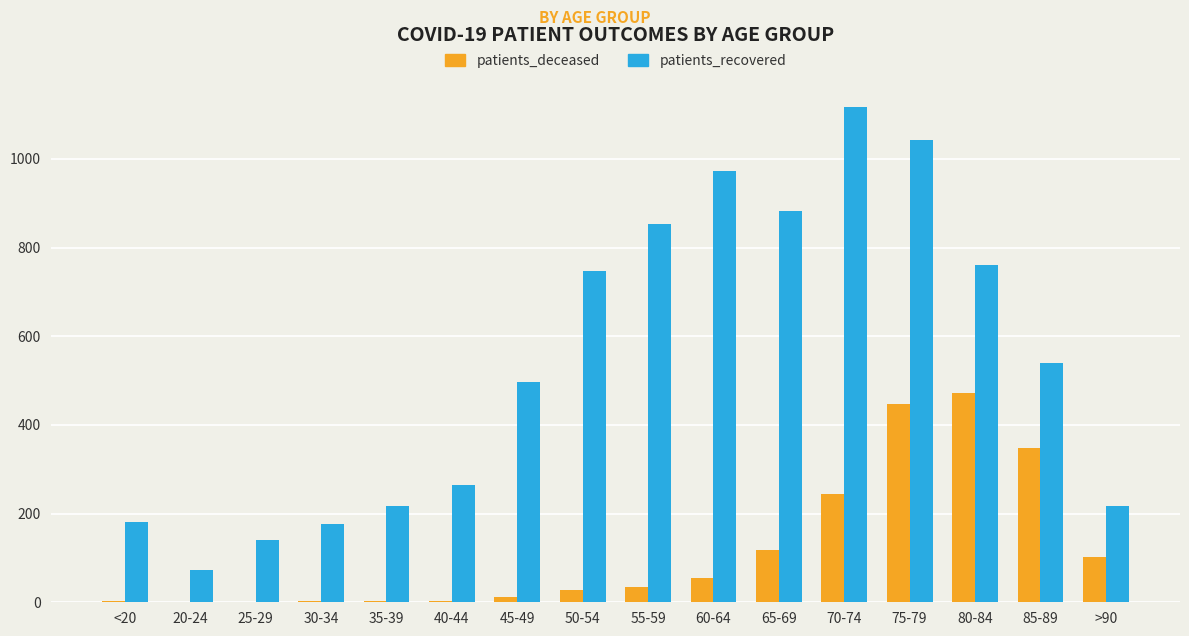

Which category has the highest value in the patients_recovered series?

70-74